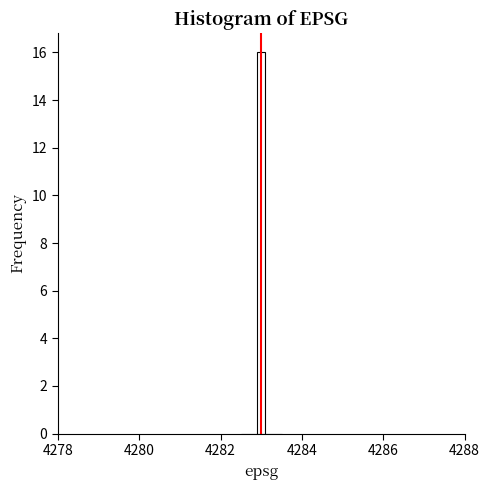

Read against the x-axis, roughly where is the centre of the tallest bar?

4283.0